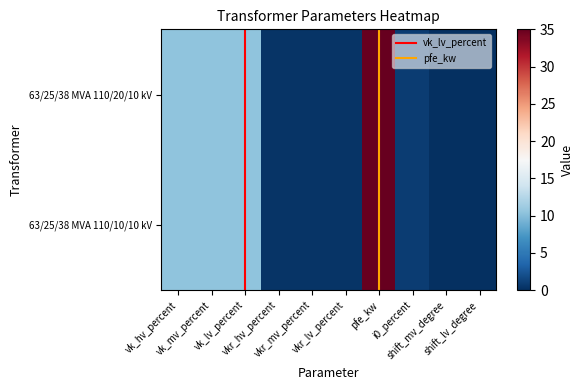

The value of 63/25/38 MVA 110/20/10 kV at vk_hv_percent is 10.4. True or false?

True